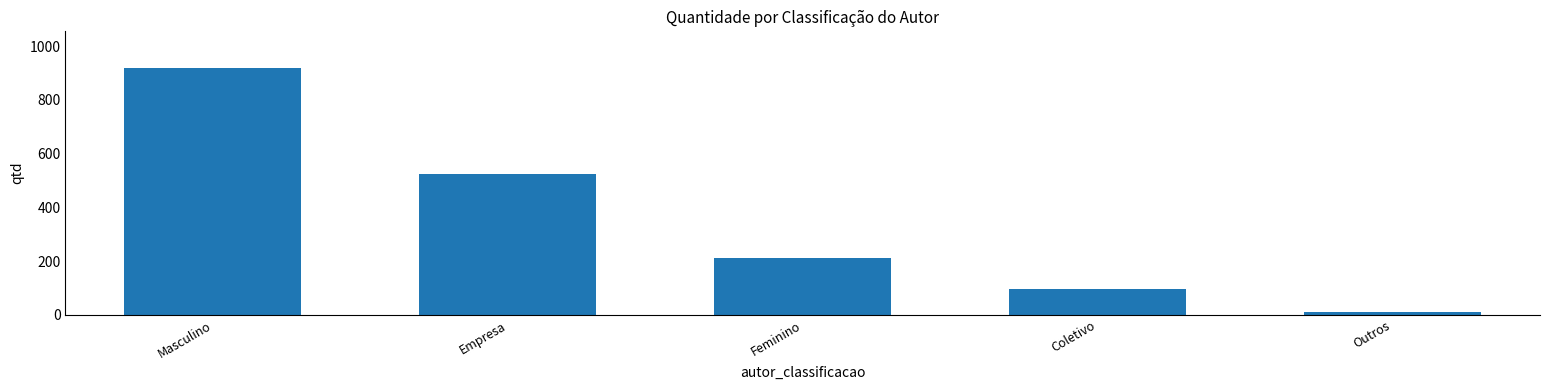

Reading left to right, transcribe all the data shown in this chart.

Masculino=918	Empresa=524	Feminino=213	Coletivo=98	Outros=9